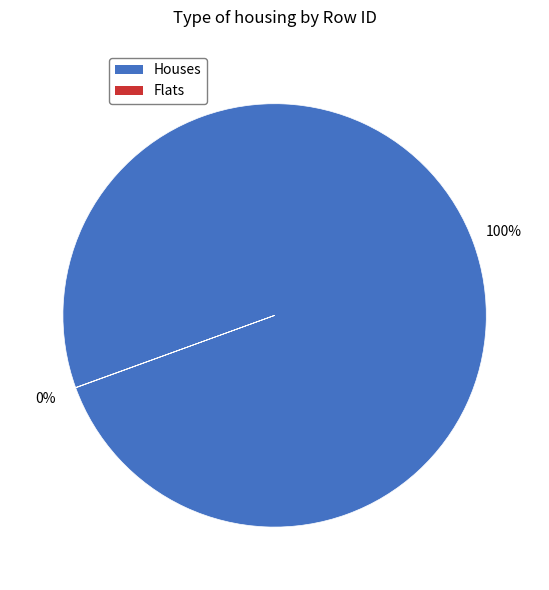

Does any single category account for the majority?

Yes